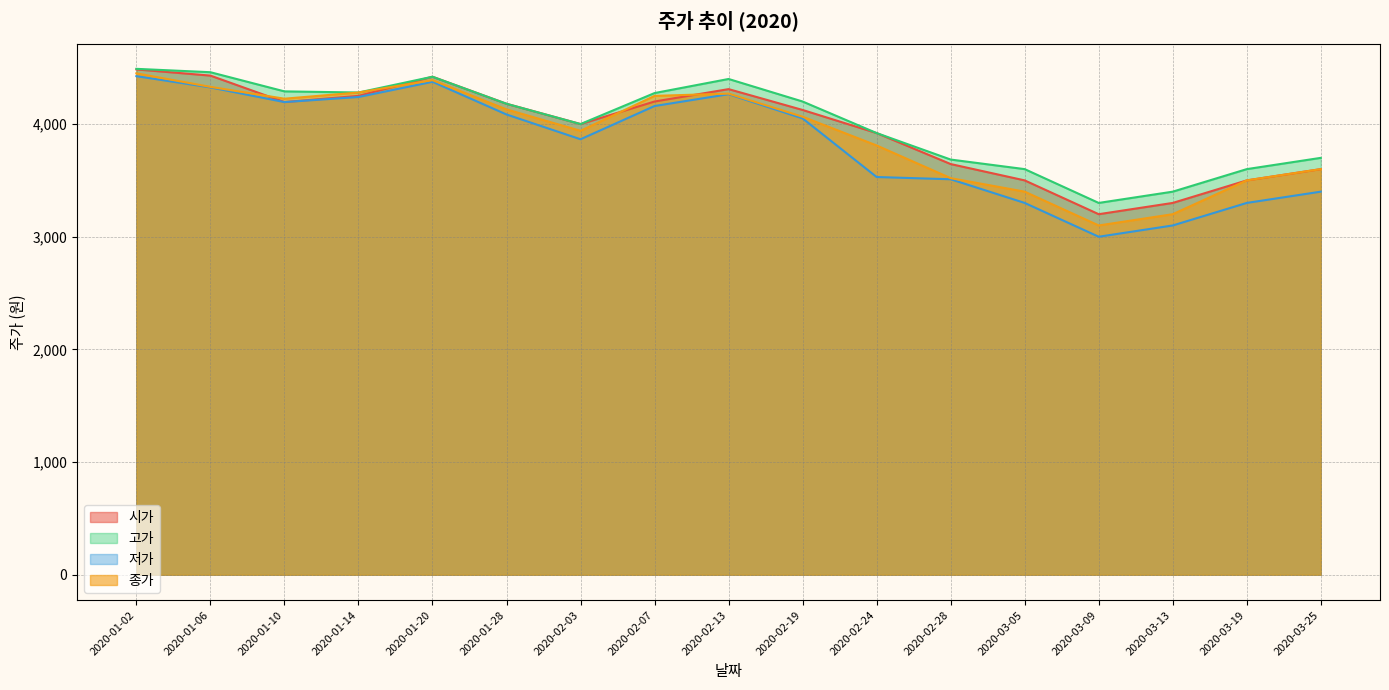

Between 2020-01-28 and 2020-01-06, which is larger?

2020-01-06